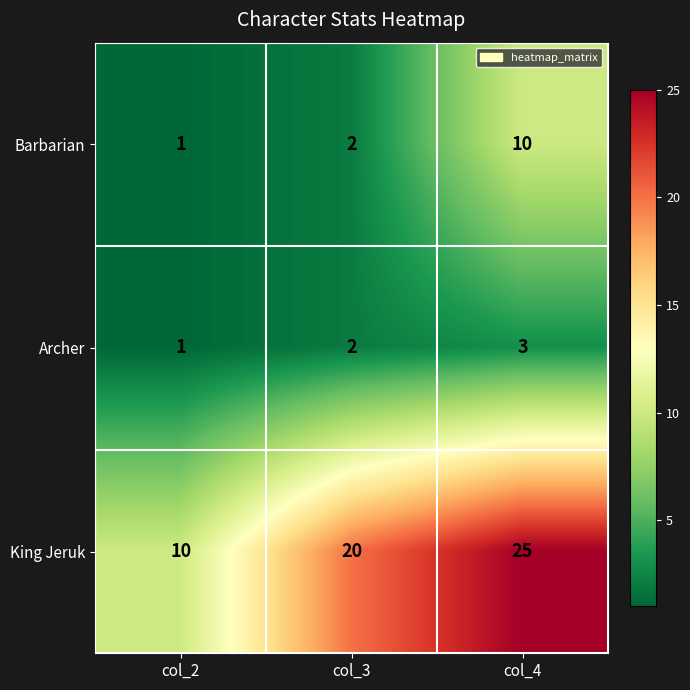

What is the average value of the King Jeruk series?

18